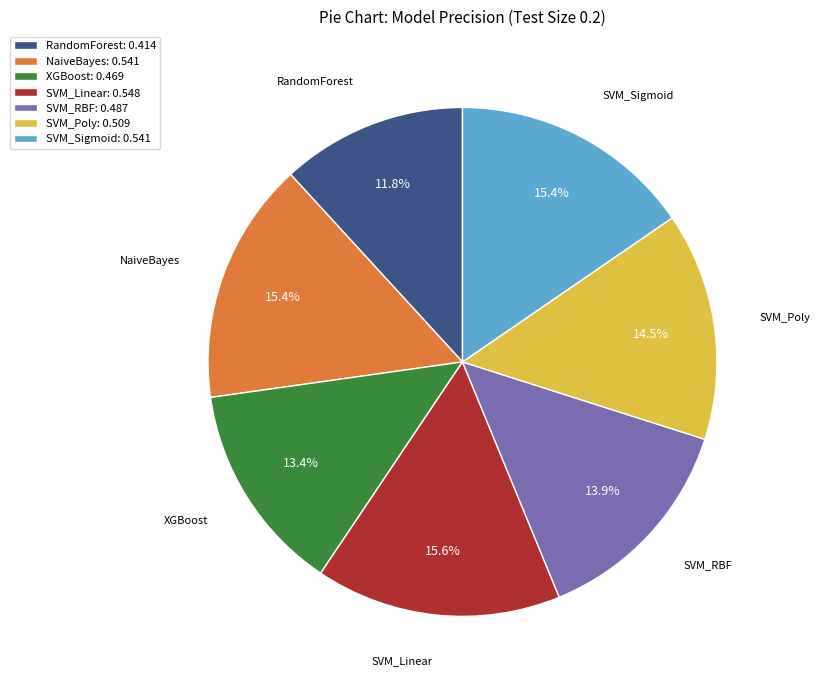

Between SVM_Poly and SVM_RBF, which is larger?

SVM_Poly